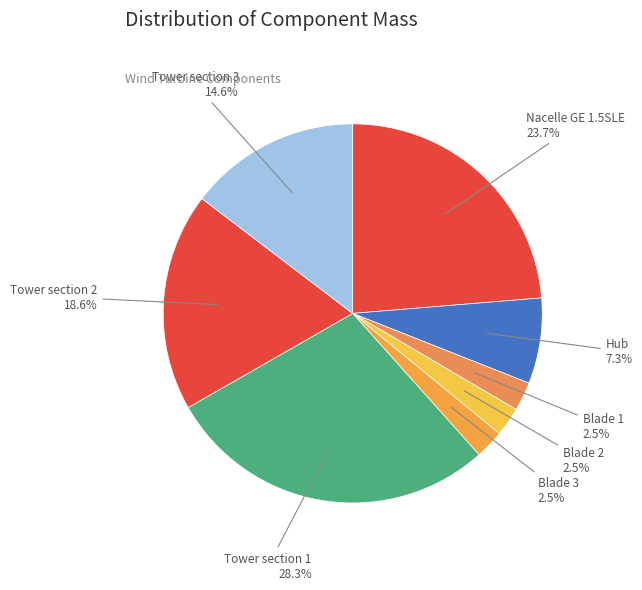

Does any single category account for the majority?

No